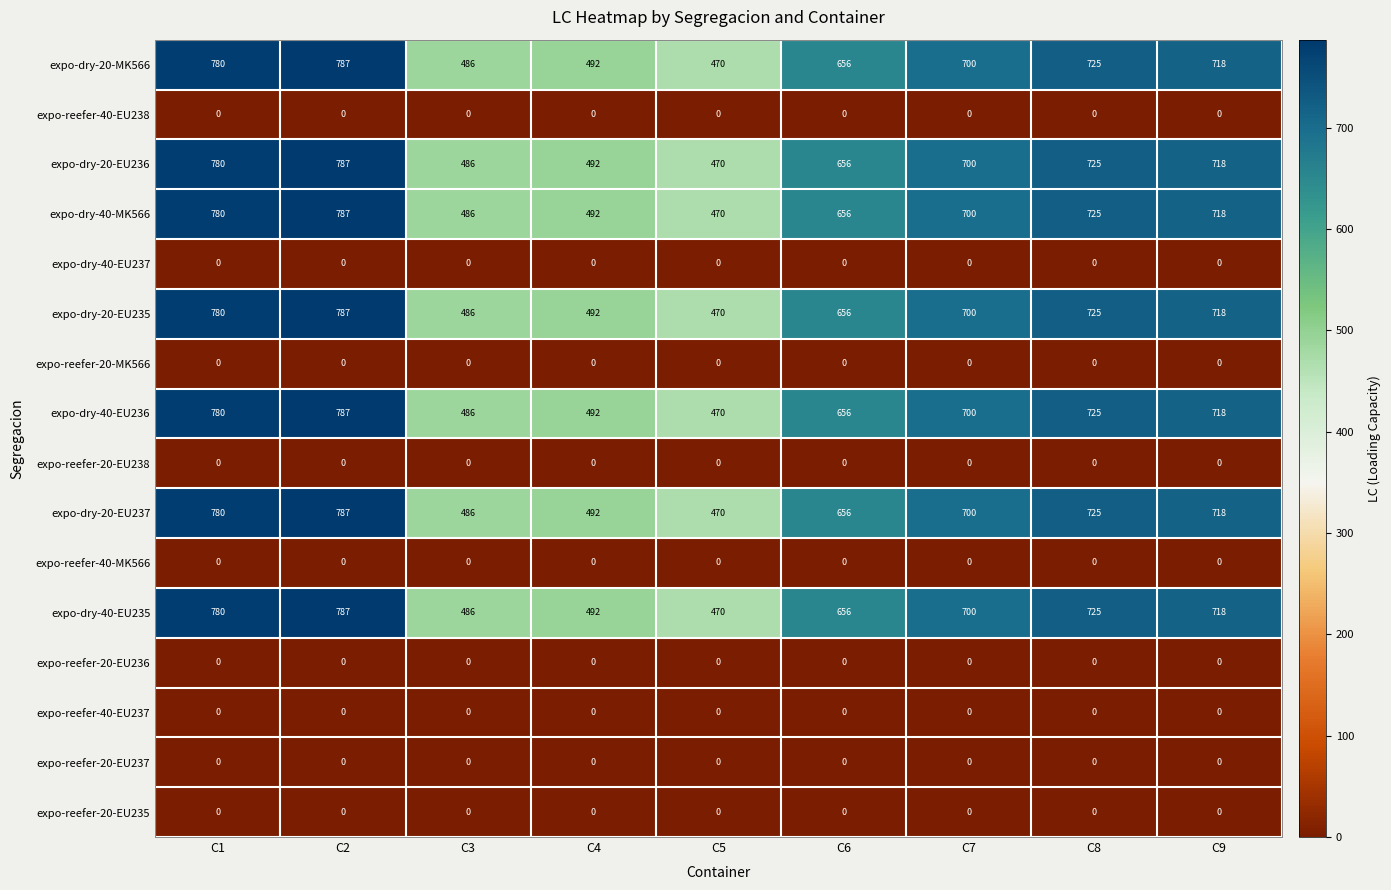

At which label is expo-dry-20-EU236 closest to 628?

C6